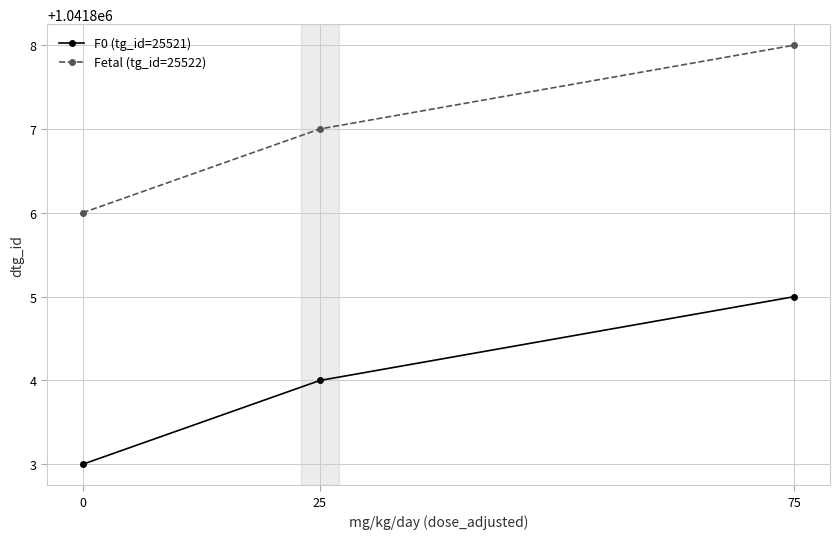

The Fetal (tg_id=25522) series shows 1420448 at 75. True or false?

False